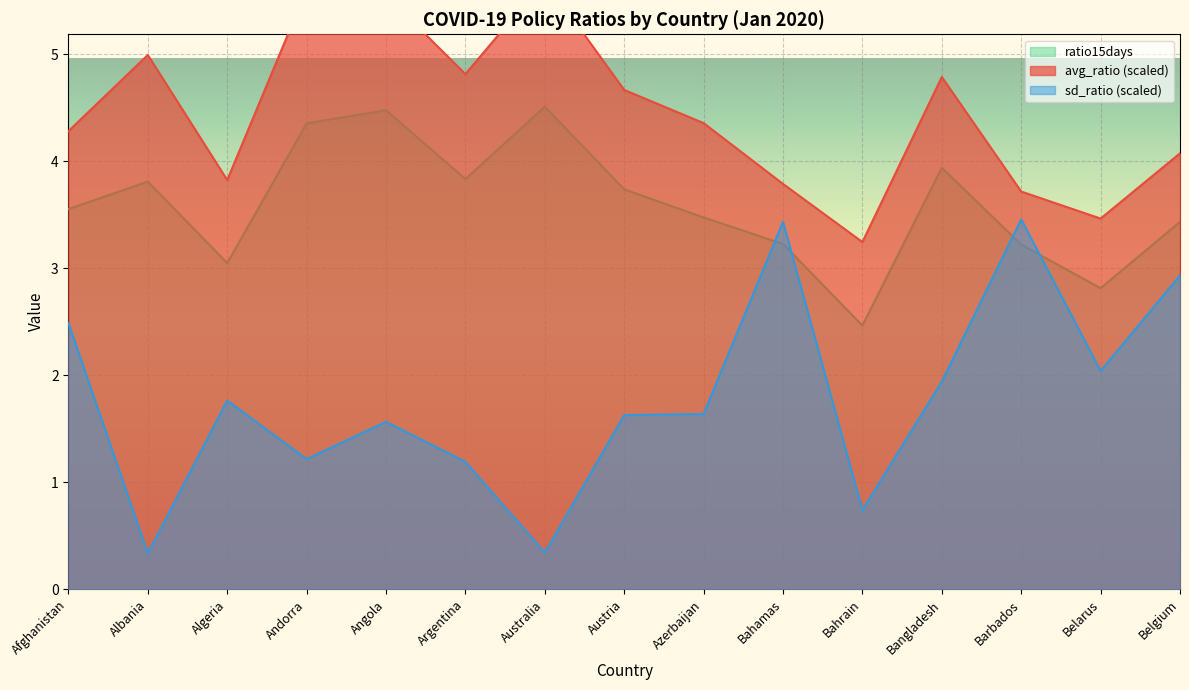

What is the lowest value of the ratio15days series?

2.5